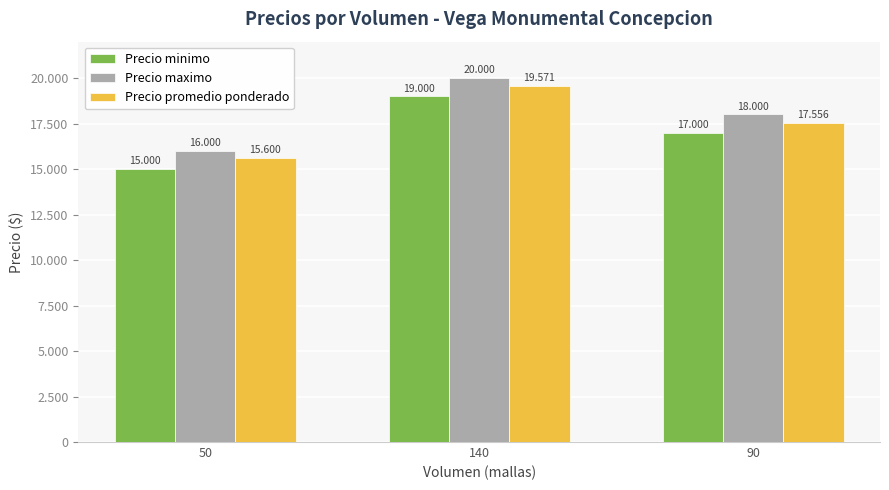

What is the label of the 3rd bar from the left?

90